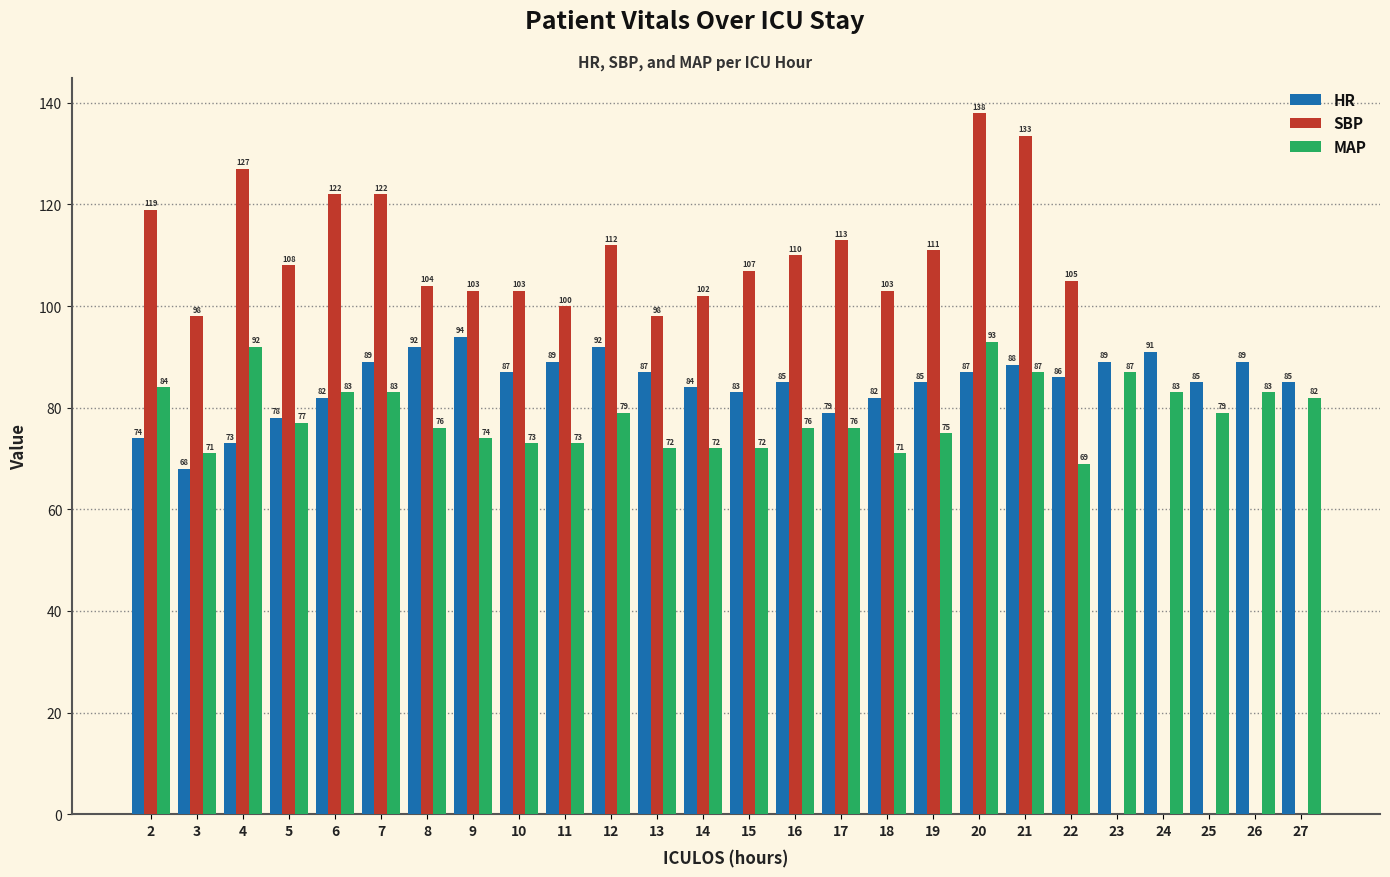

The value of SBP at 18 is 39.8. True or false?

False